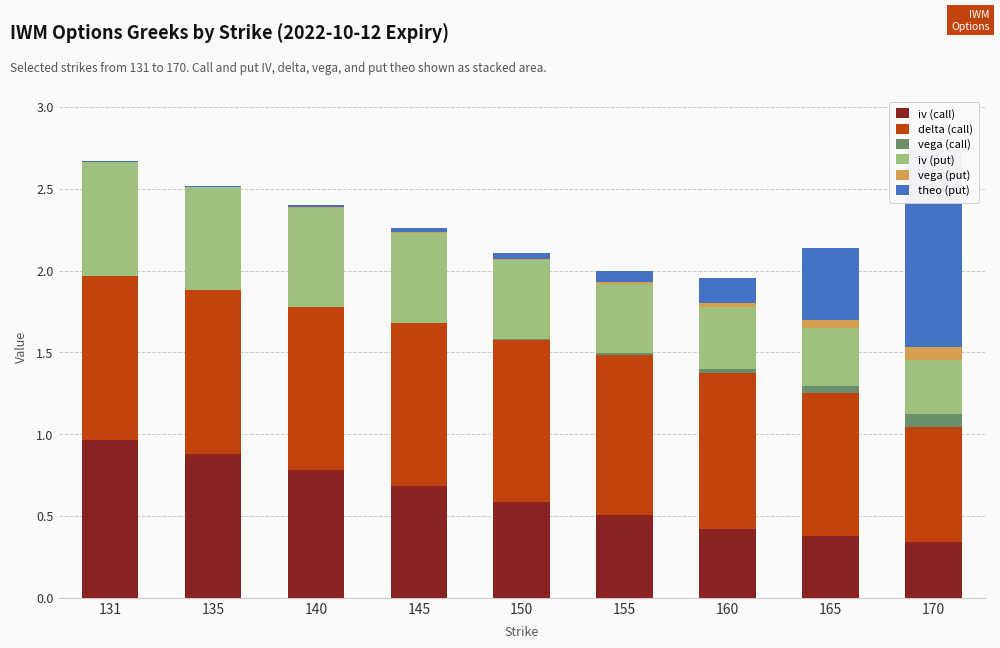

At which label does vega (call) reach its peak?

170